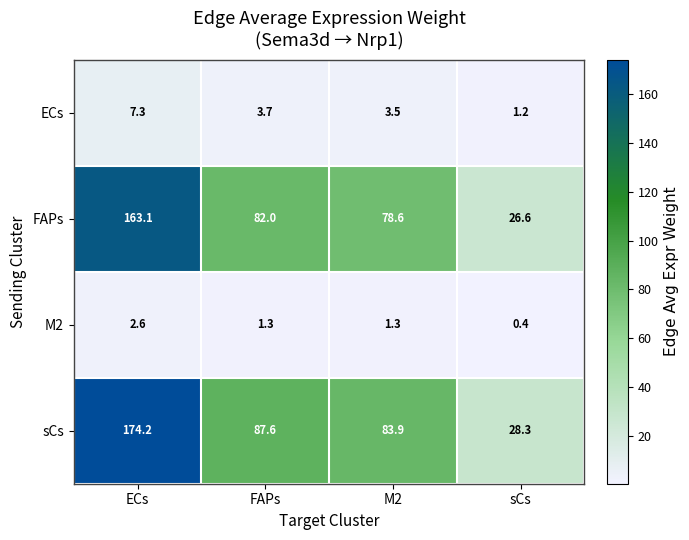

Is it true that M2 equals 0.4 at sCs?

True